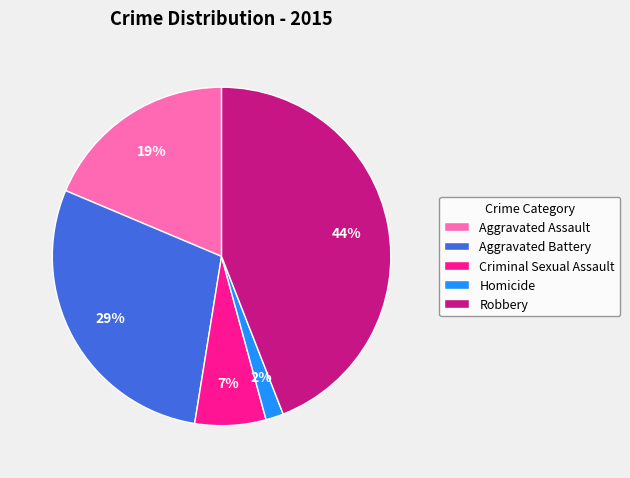

Which slice is the largest?

Robbery